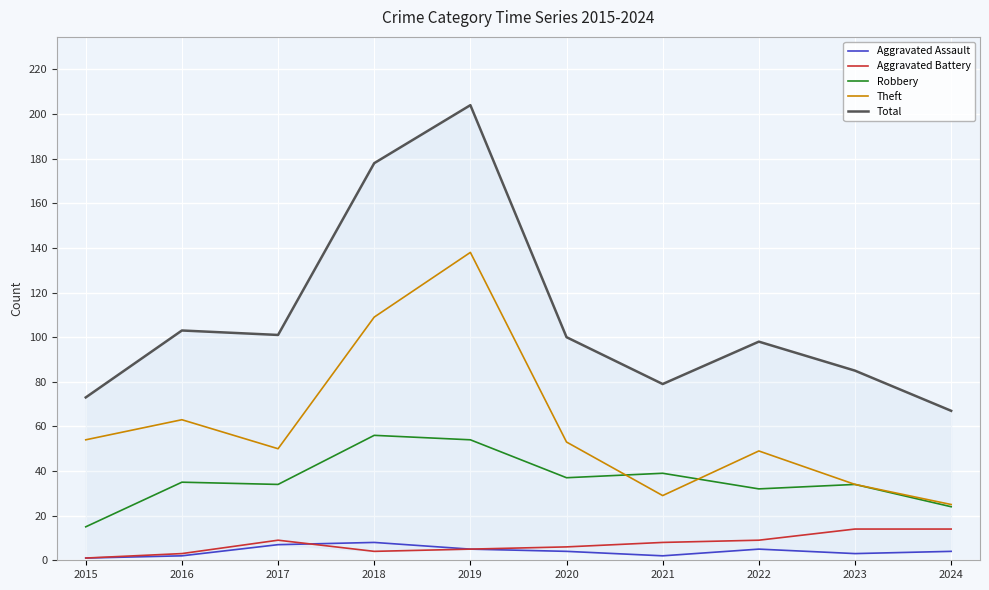

Which category has the highest value across all series?

2019